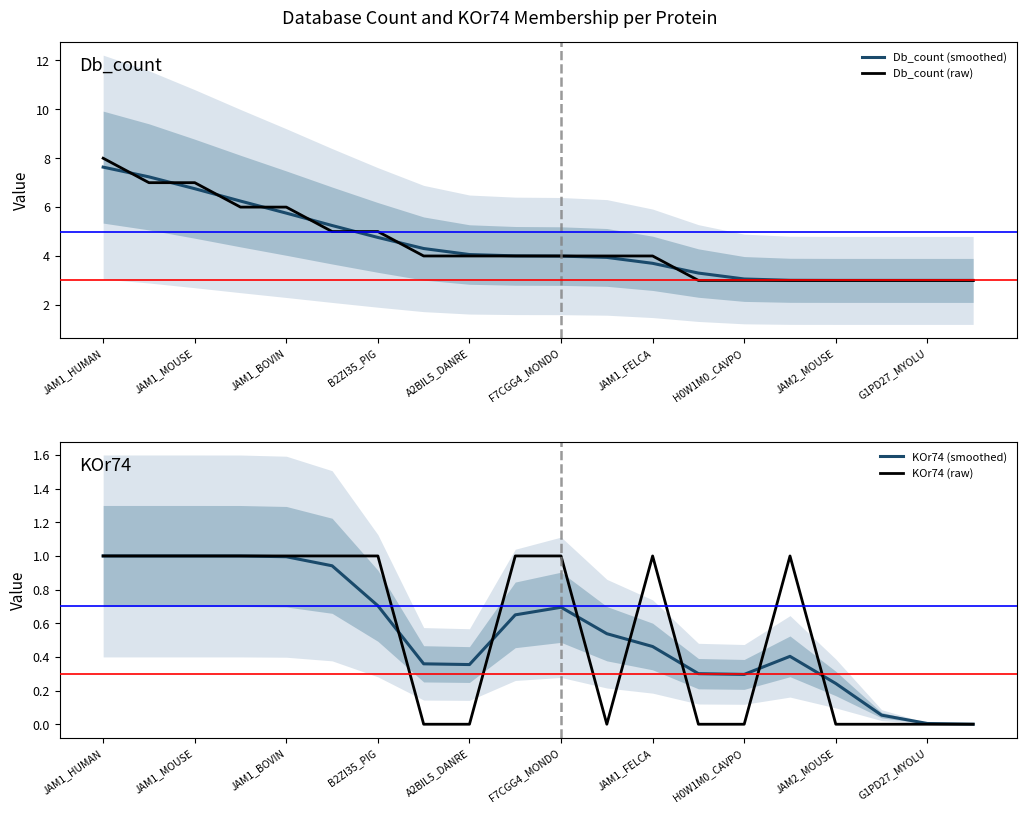

At which label does KOr74 (raw) reach its peak?

JAM1_HUMAN